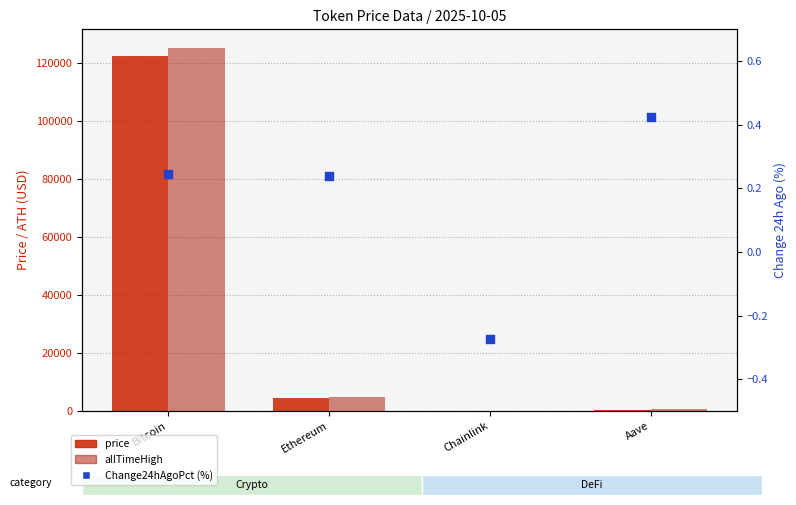

Which series contains the lowest Y value?

Change24hAgoPct (%)